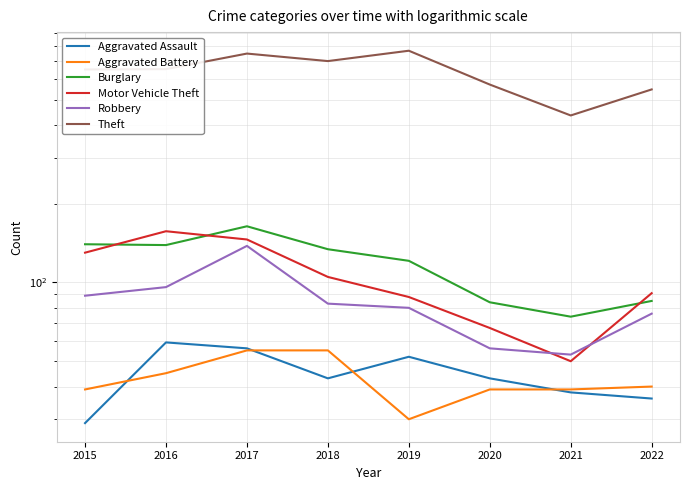

At which label does Theft first exceed 654?

2017